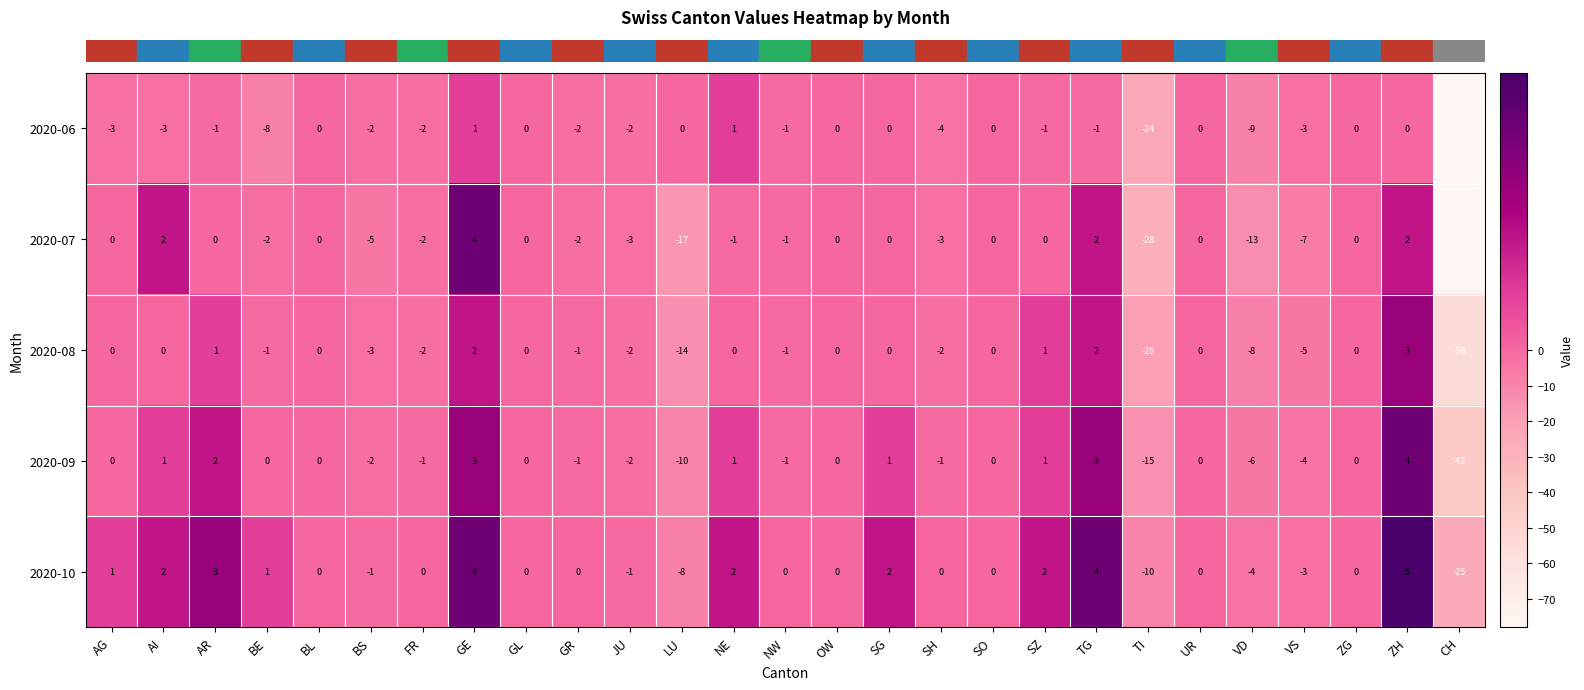

At which label is 2020-07 closest to -36?

TI